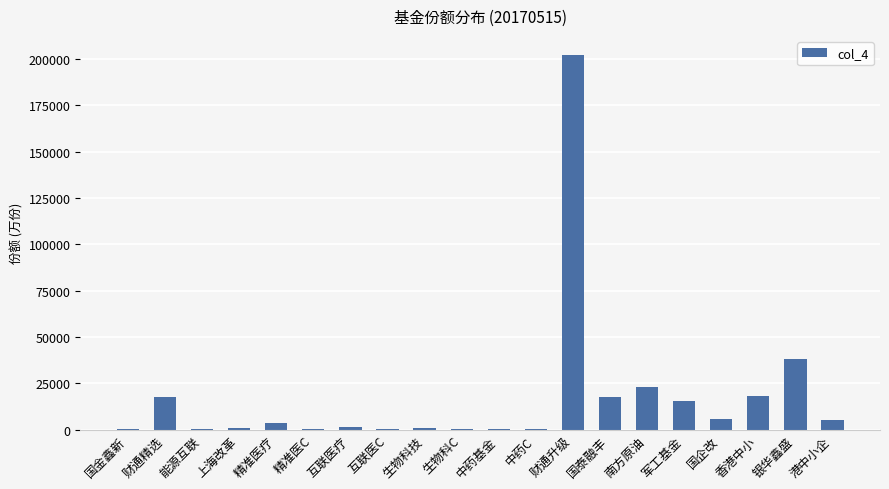

At which category does the chart reach its peak across all series?

财通升级